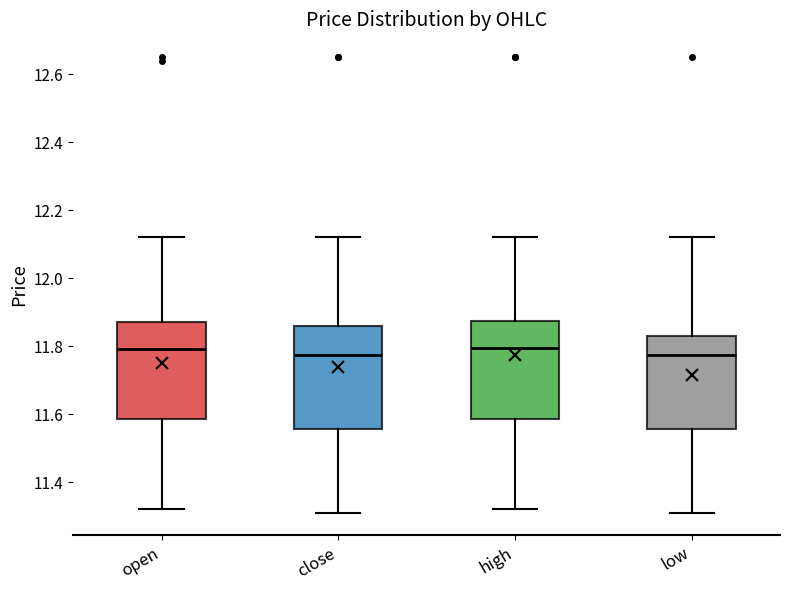

Reading left to right, read every box against the y-axis: the position of its median line, the range the box covers, and the ends of its whiskers. The values are not printed on the chart, so give them approximately, as read against the axis.

open: median 11.80, box 11.58 to 11.88, whiskers 11.32 to 12.12
close: median 11.78, box 11.56 to 11.86, whiskers 11.32 to 12.12
high: median 11.80, box 11.58 to 11.88, whiskers 11.32 to 12.12
low: median 11.78, box 11.56 to 11.84, whiskers 11.32 to 12.12